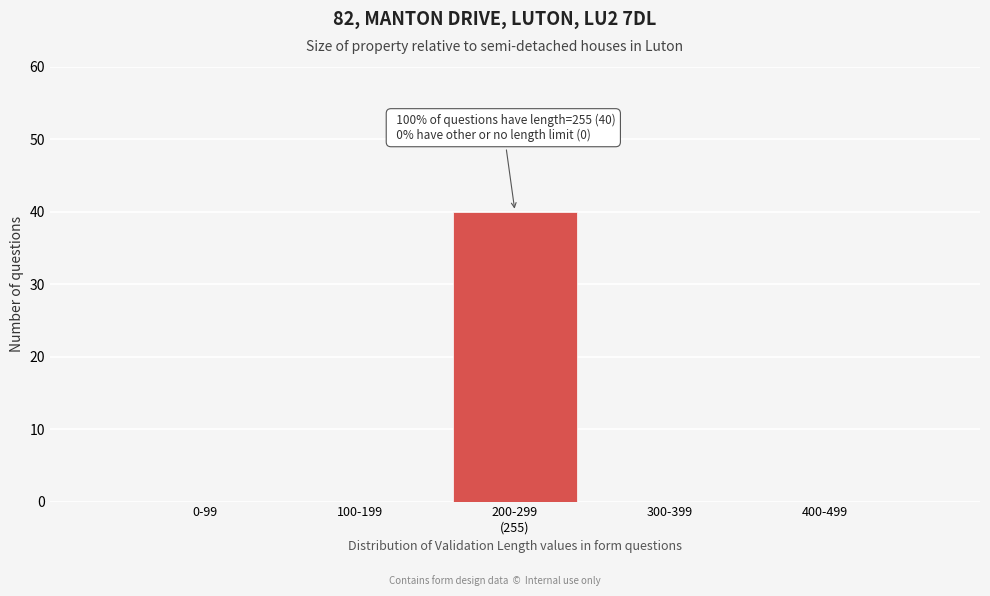

What is the greatest value displayed?

40